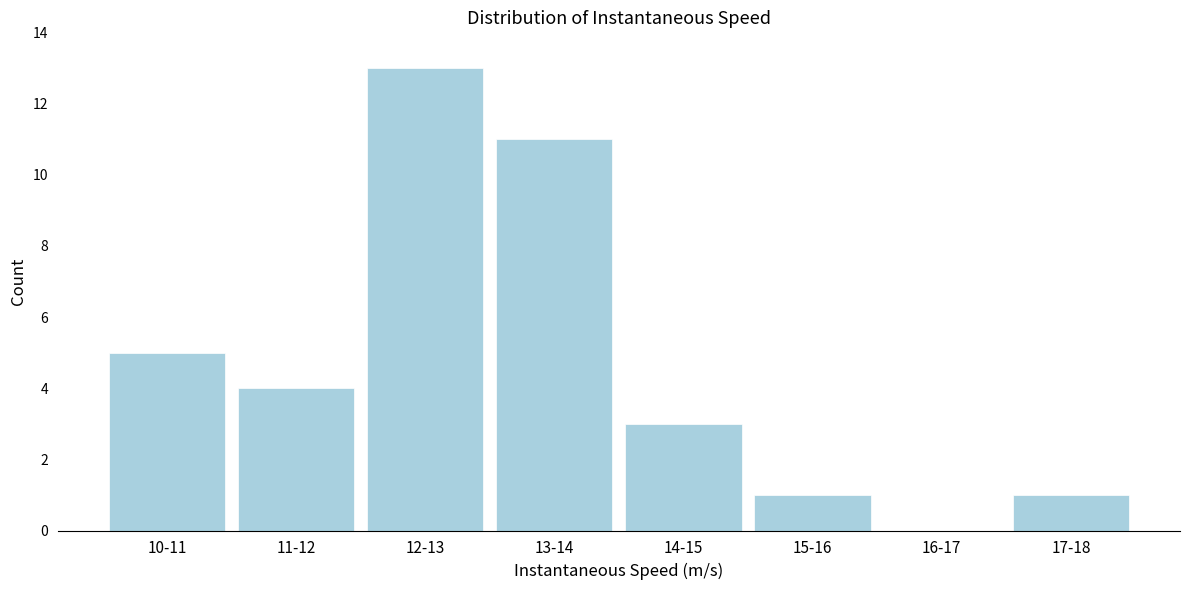

Between 11-12 and 17-18, which is larger?

11-12